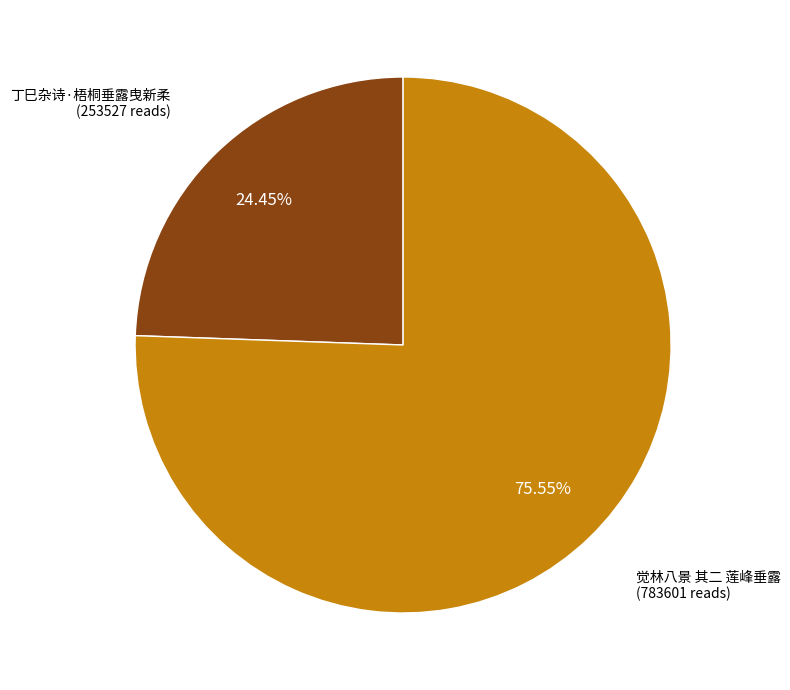

Is there a majority slice in this chart?

Yes